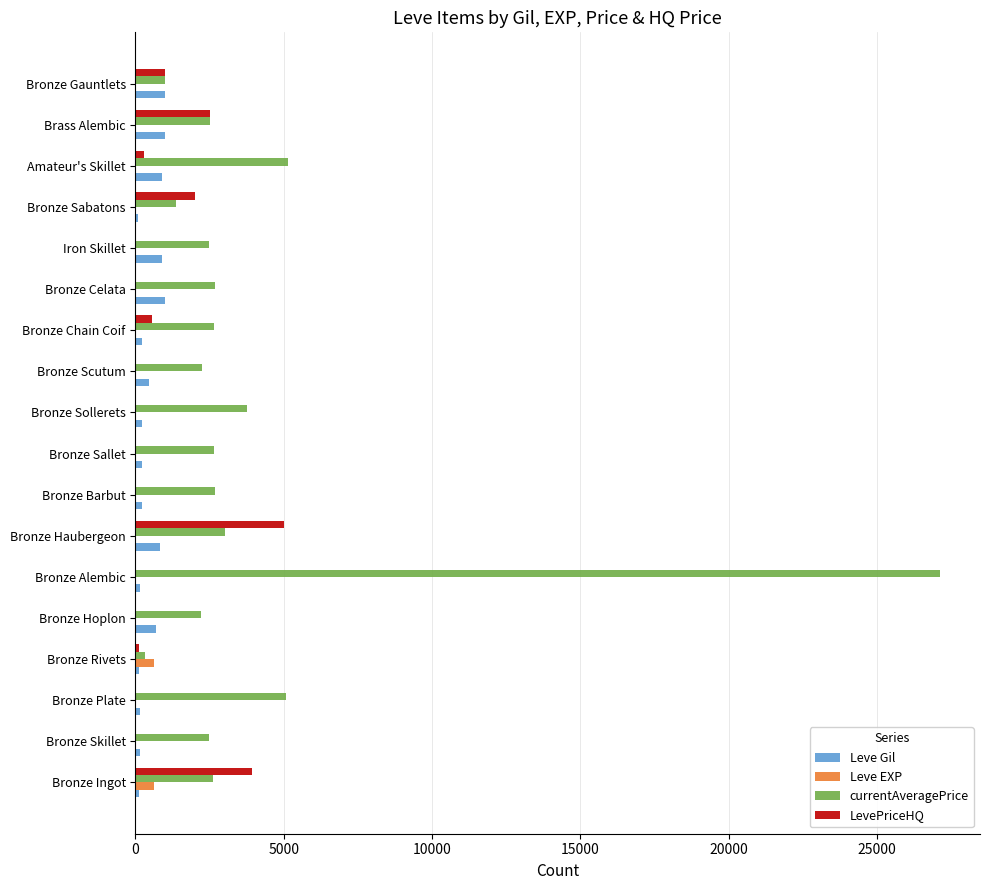

What is the sum of all Leve Gil values?

8395